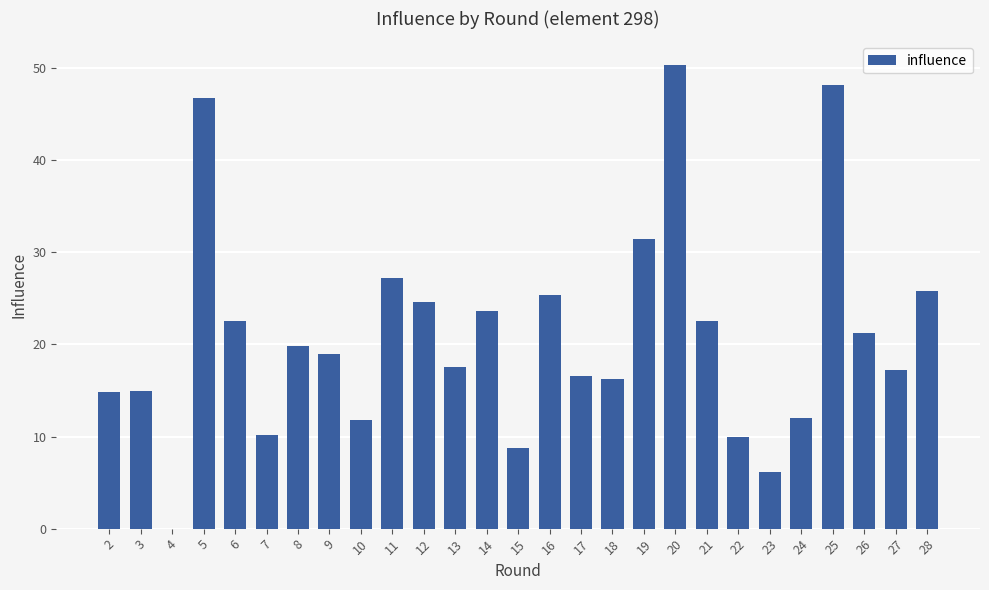

Is it true that the value at 10 is 18.3?

False